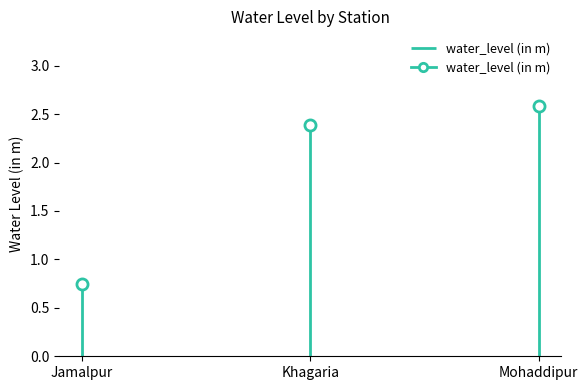

What value does the data have at Jamalpur?

0.8